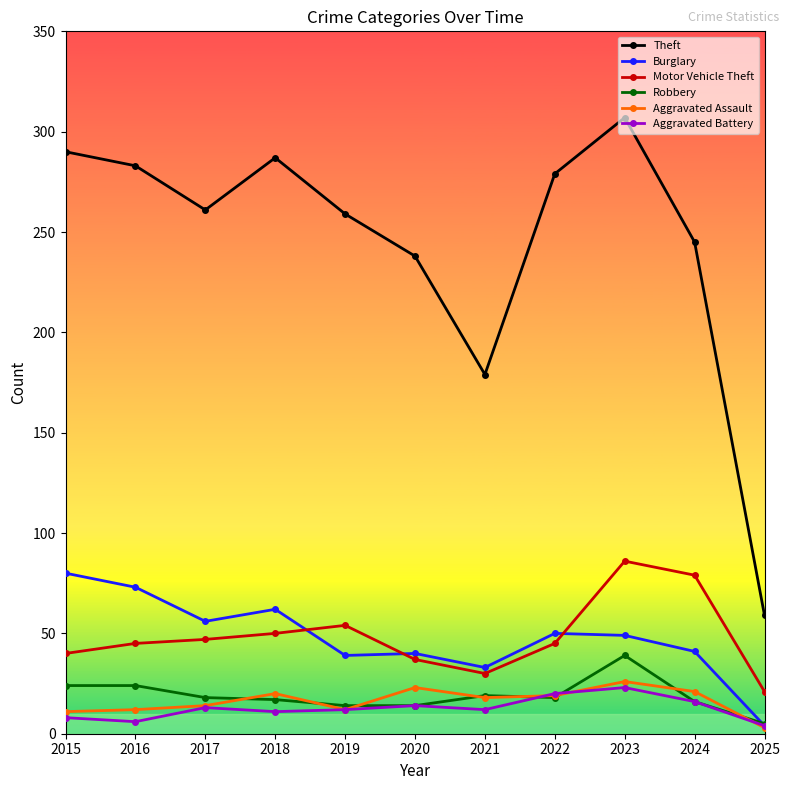

What is the spread (max minus min) of values at 2018?

276